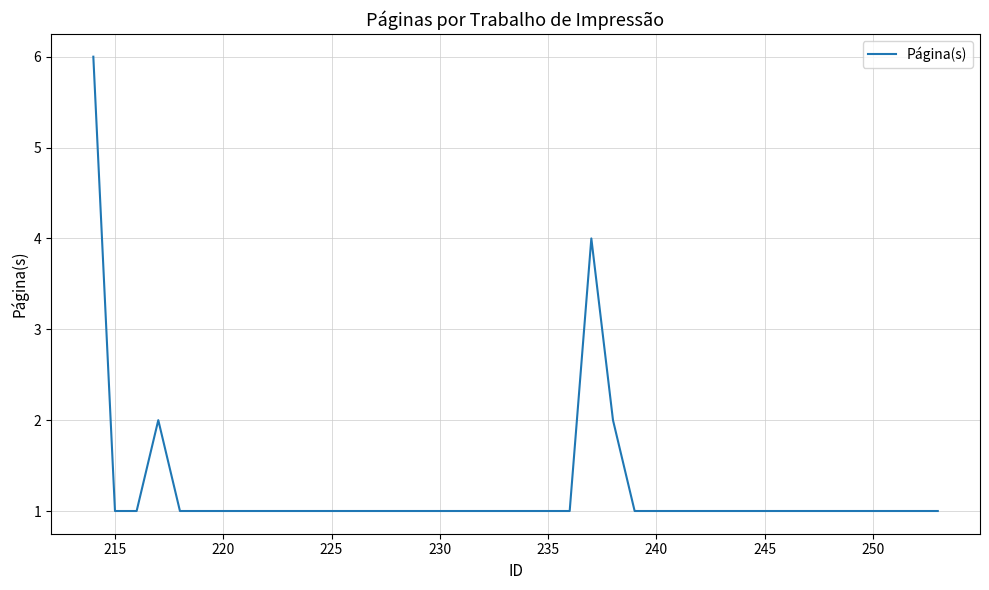

What is the greatest value displayed?

6